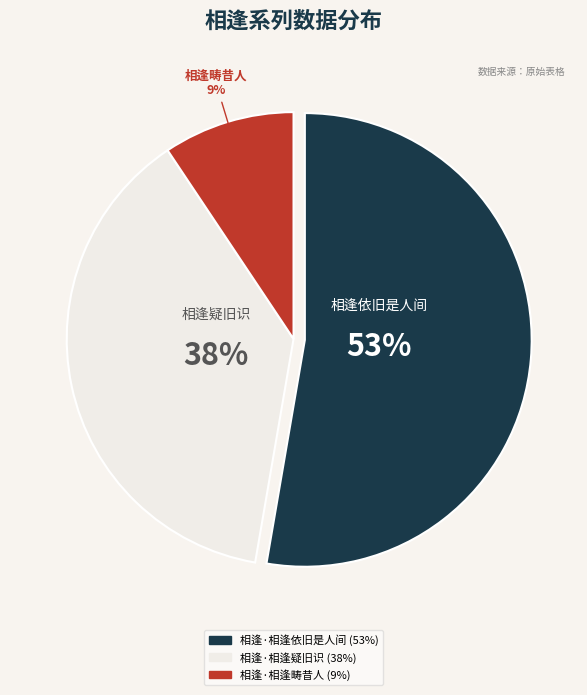

Which category has the smallest portion of the pie?

相逢·相逢畴昔人